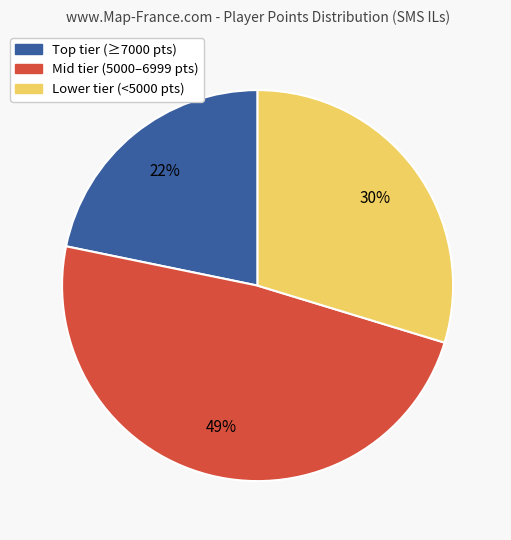

Which has a higher value, Lower tier (<5000 pts) or Mid tier (5000–6999 pts)?

Mid tier (5000–6999 pts)